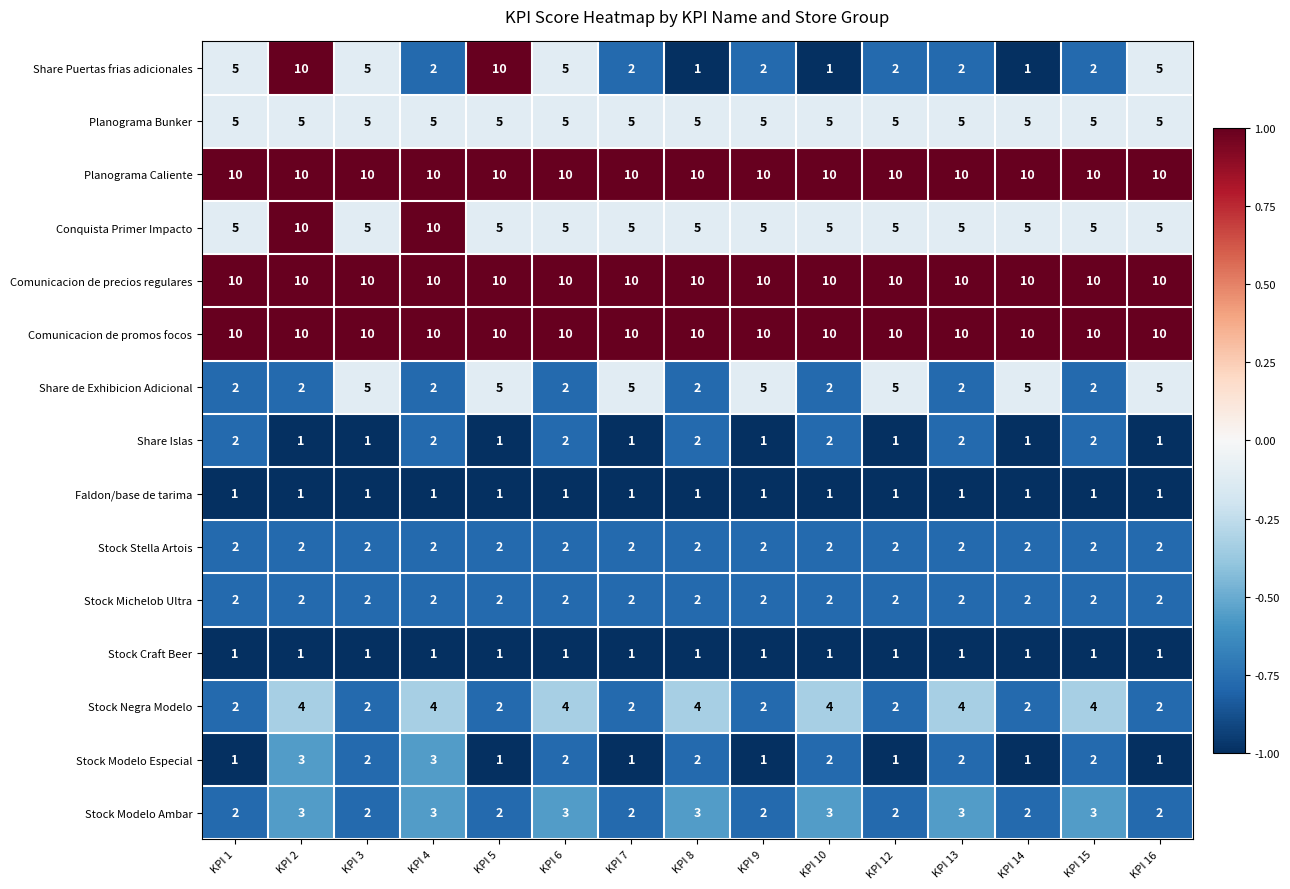

What is the average value of the Stock Negra Modelo series?

3